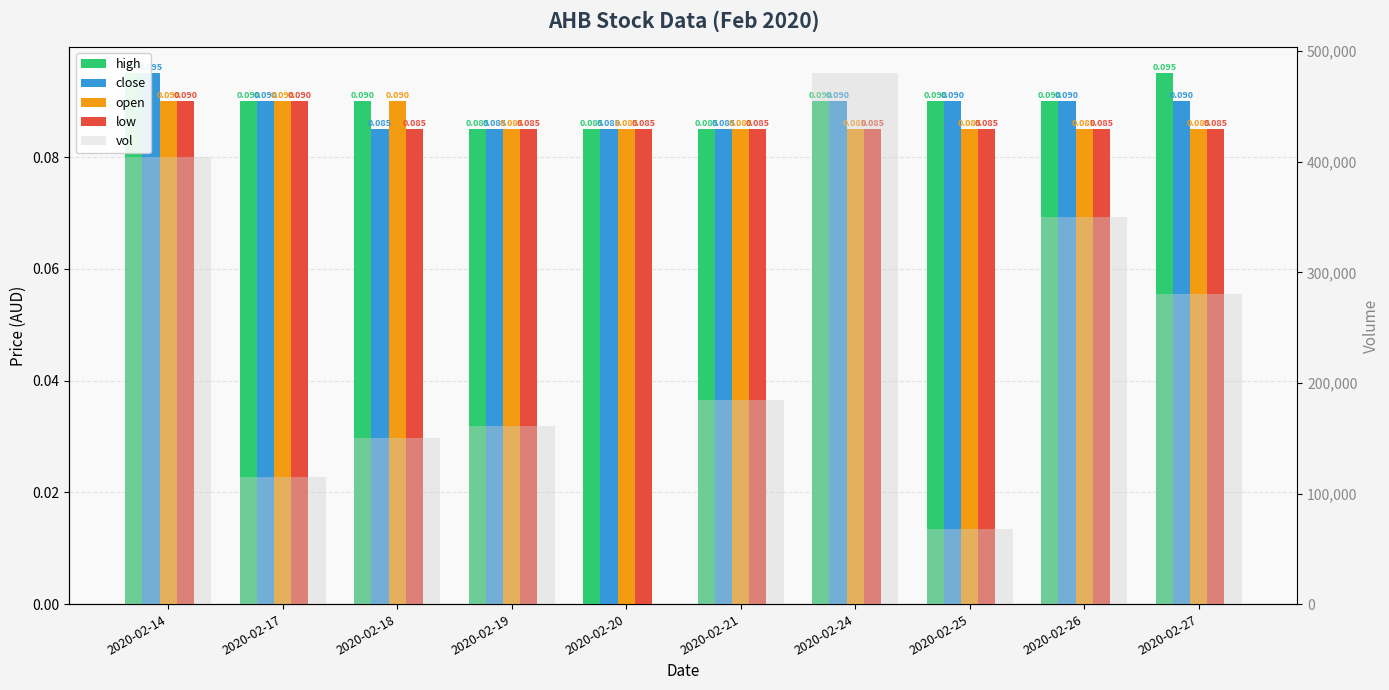

The low series shows 0.1 at 2020-02-14. True or false?

False